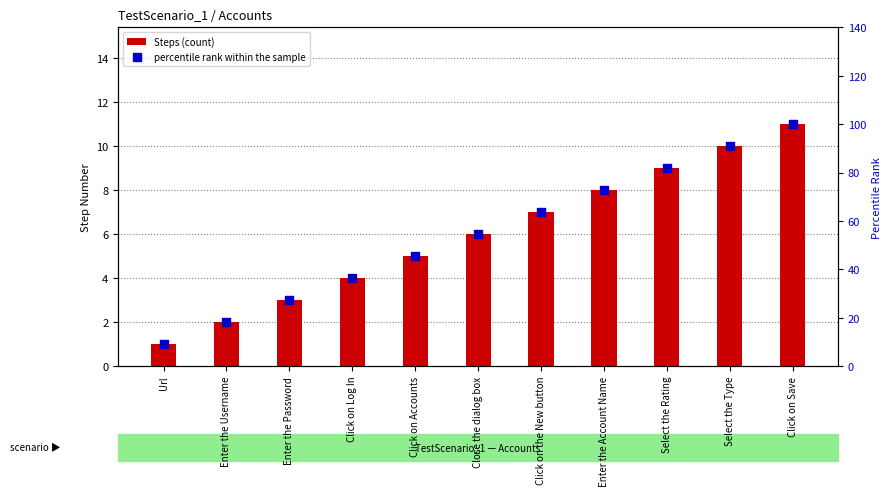

What are all the series names shown in the legend?

Steps (count), percentile rank within the sample